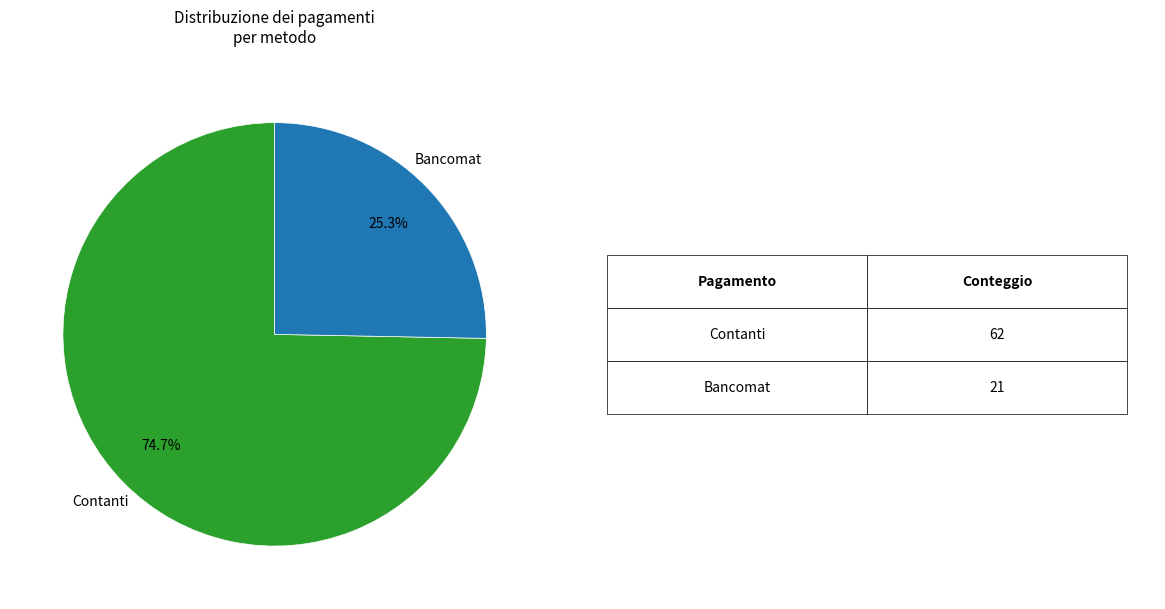

Is there a majority slice in this chart?

Yes